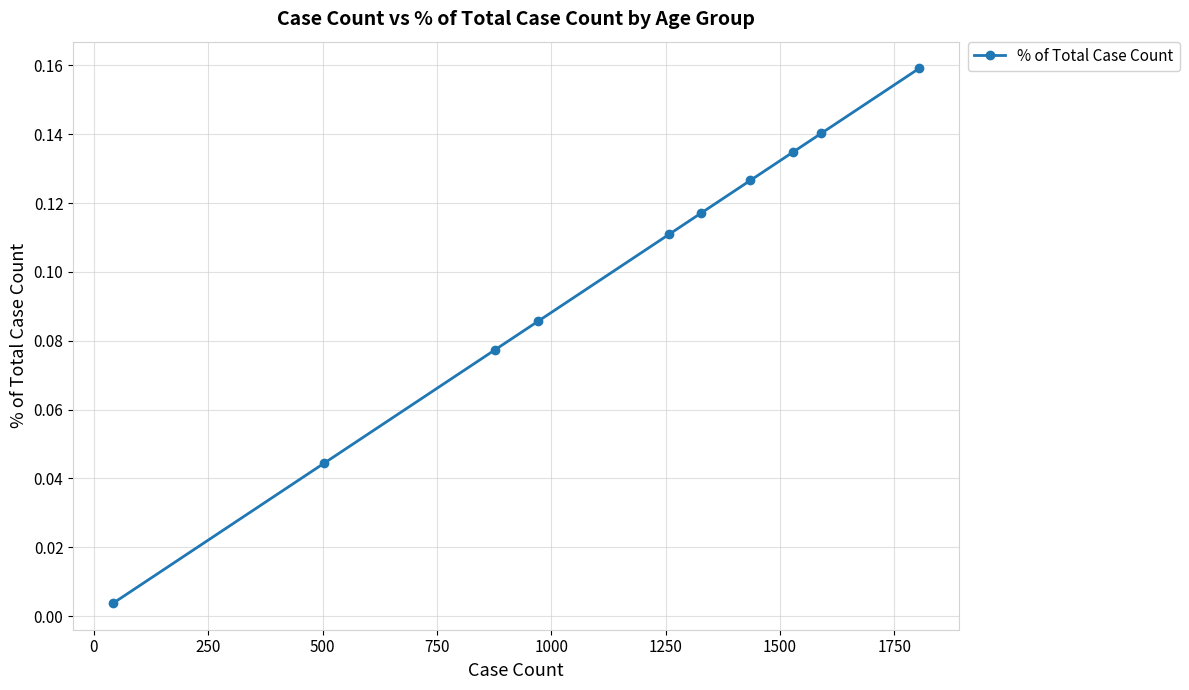

What is the sum of all values?

1.0